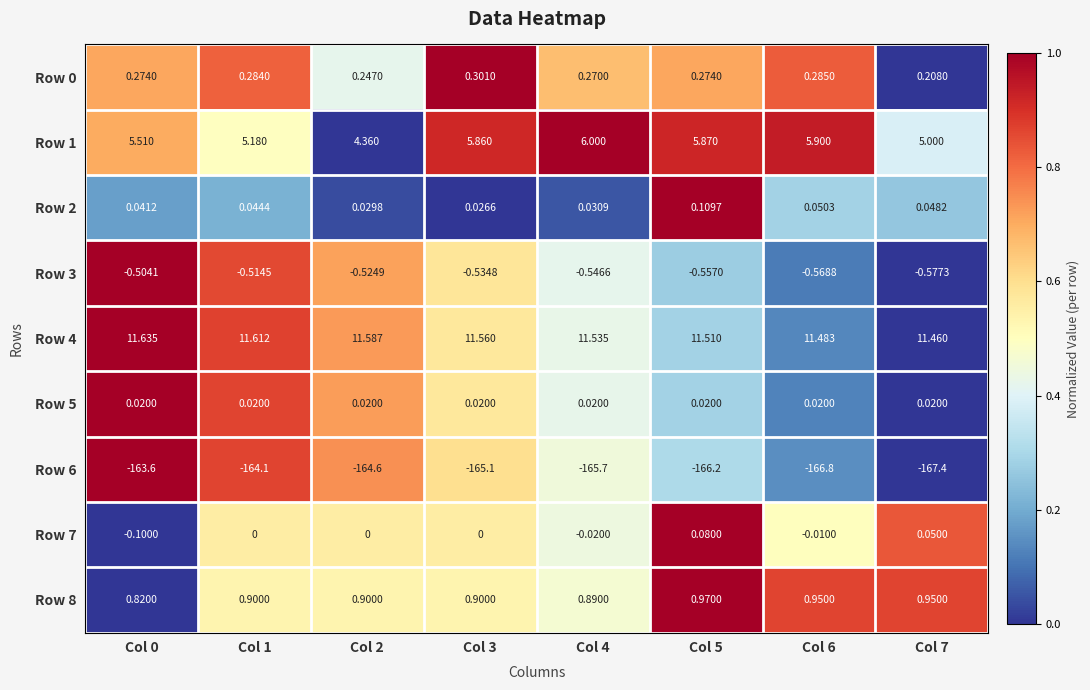

Is the value of Row 8 at Col 3 greater than the value of Row 4 at Col 0?

No